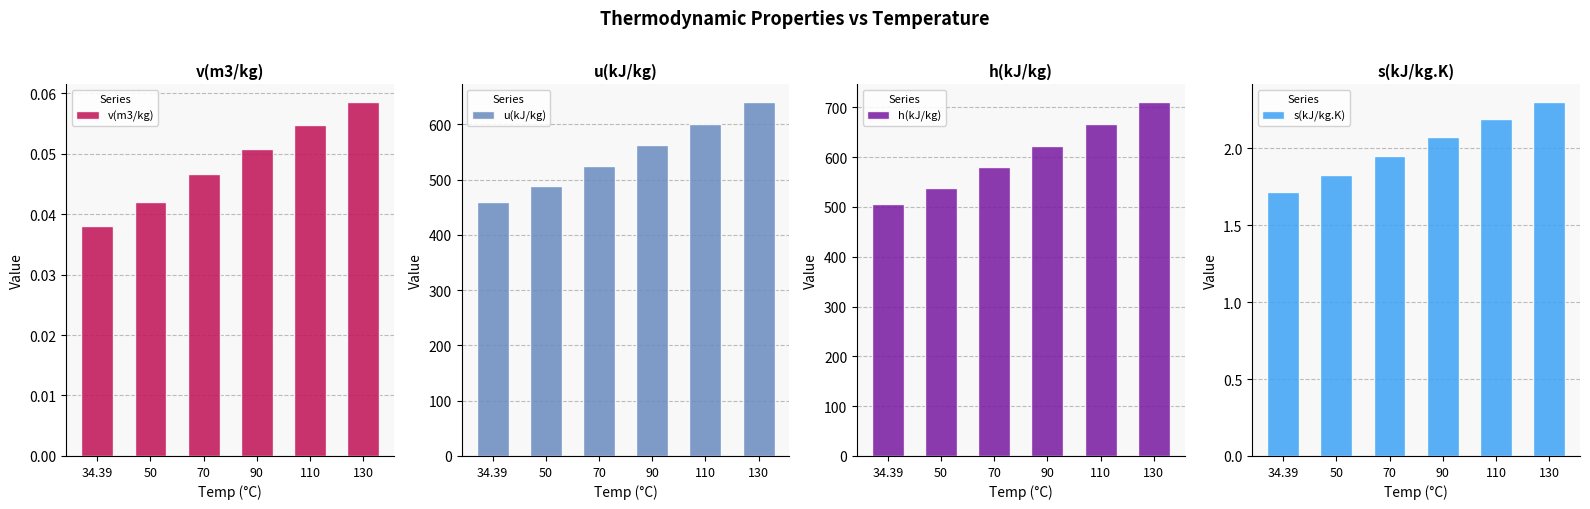

True or false: v(m3/kg) has a value of 0.1 at 130.

True